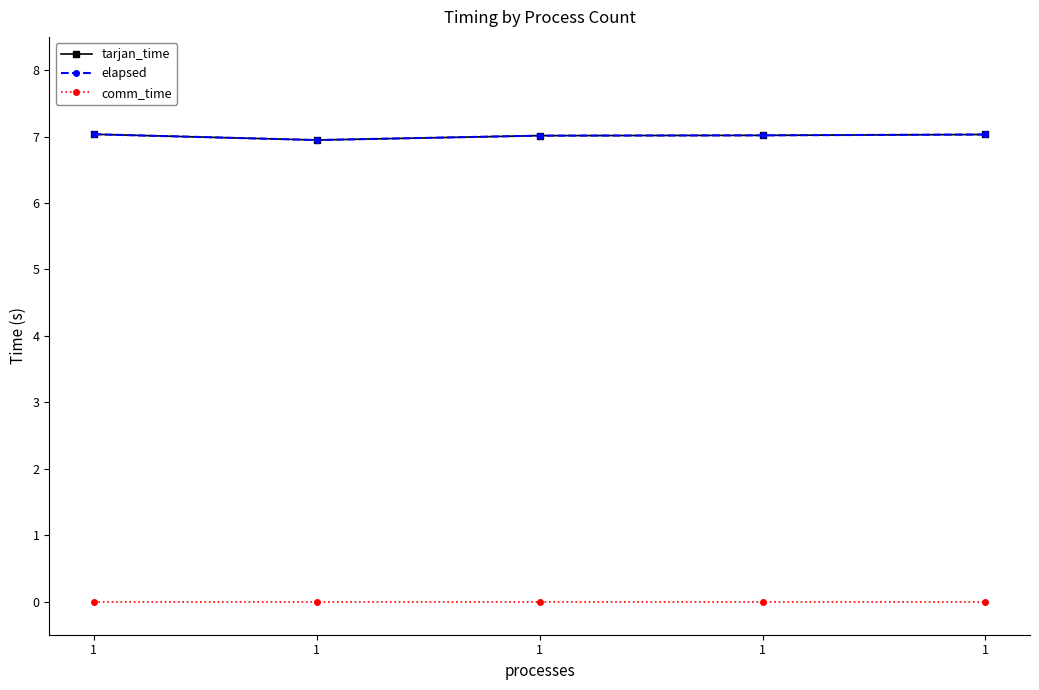

Is this an area chart (filled region under the line)?

No